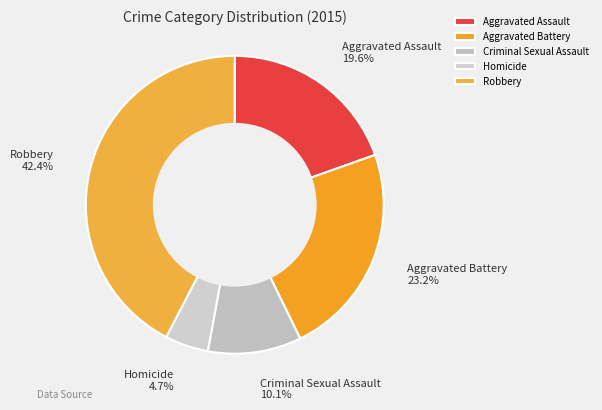

Is there a majority slice in this chart?

No